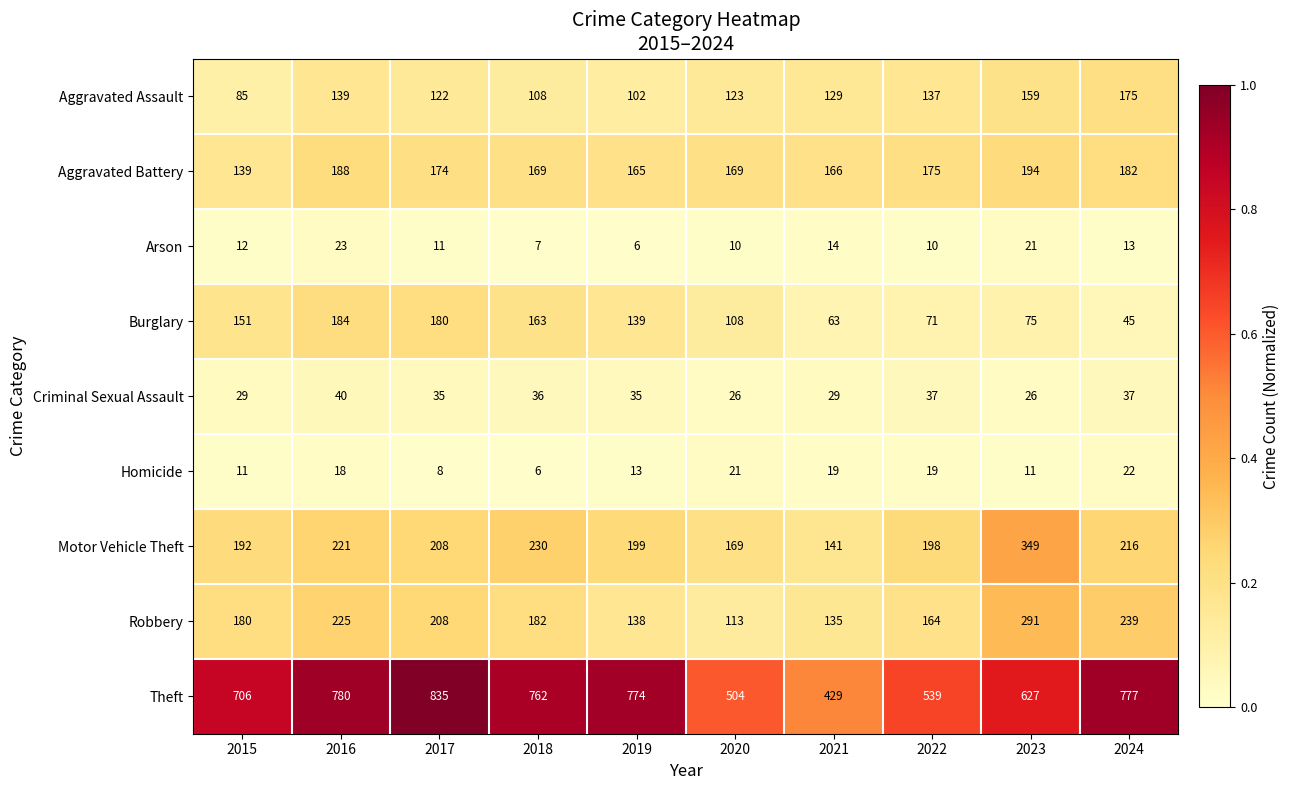

Is it true that Motor Vehicle Theft equals 305 at 2015?

False